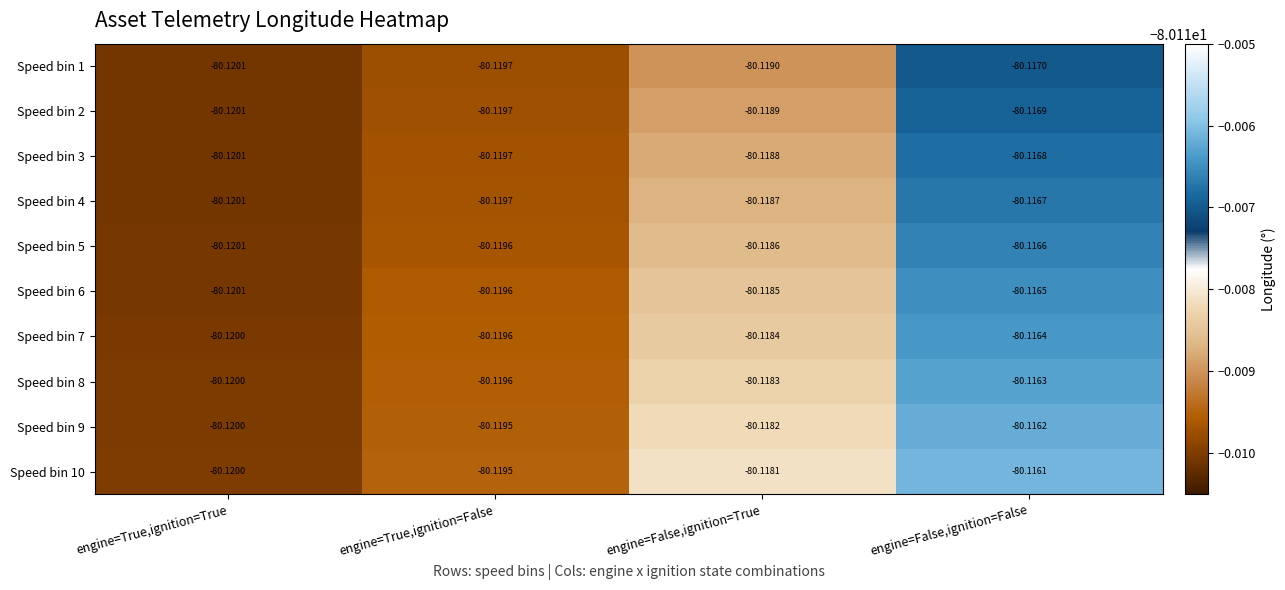

At which label does Speed bin 5 reach its peak?

engine=False,ignition=False